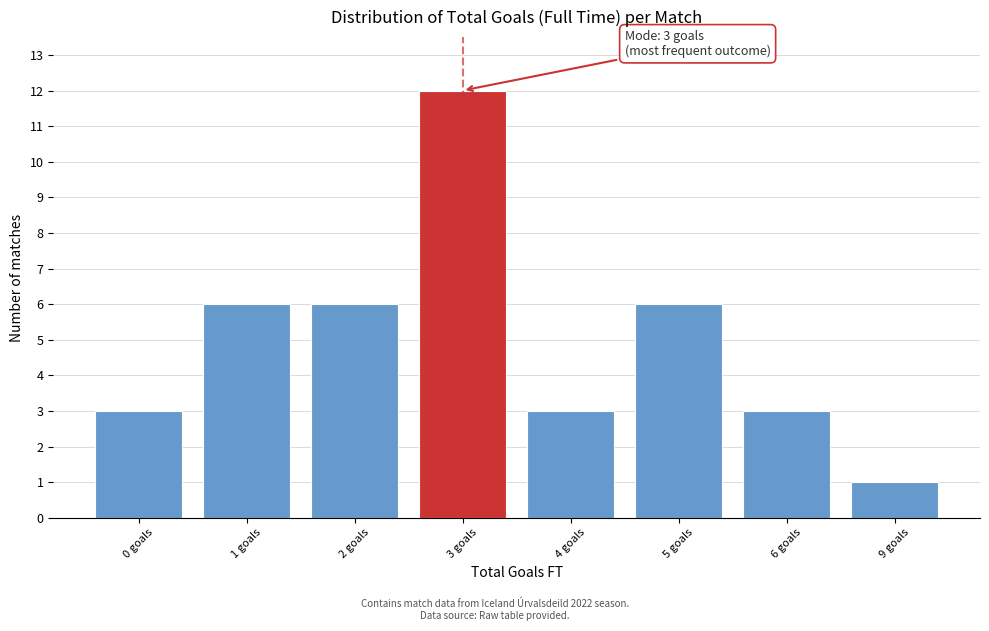

Reading left to right, list all the values displayed in this chart.

3	6	6	12	3	6	3	1